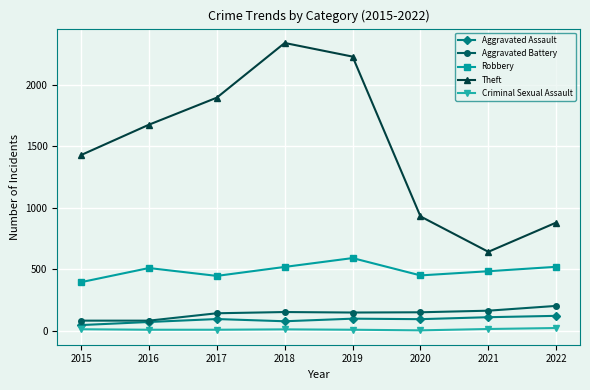

What is the sum of the Theft values at 2019 and 2016?

3906